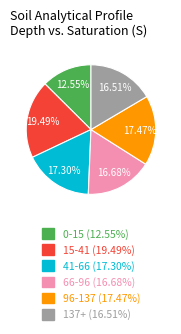

Do 66-96 and 96-137 together represent more than half of the pie?

No